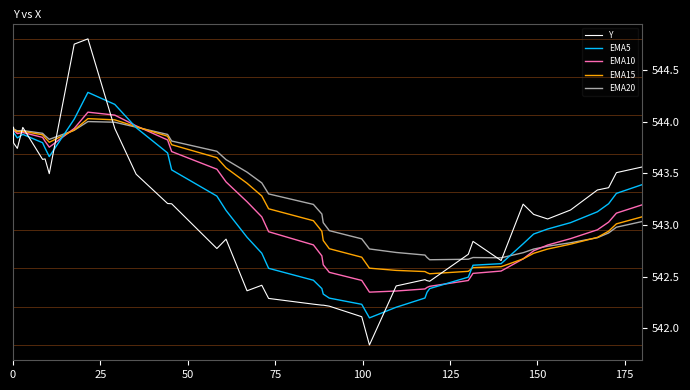

How many distinct data groups are displayed?

5